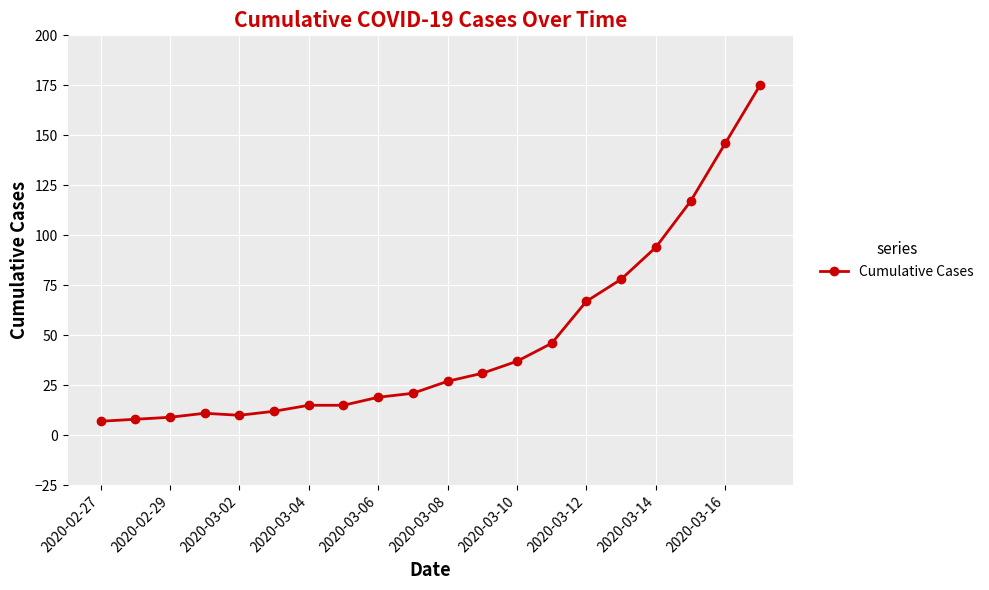

What is the sum of all values?

945